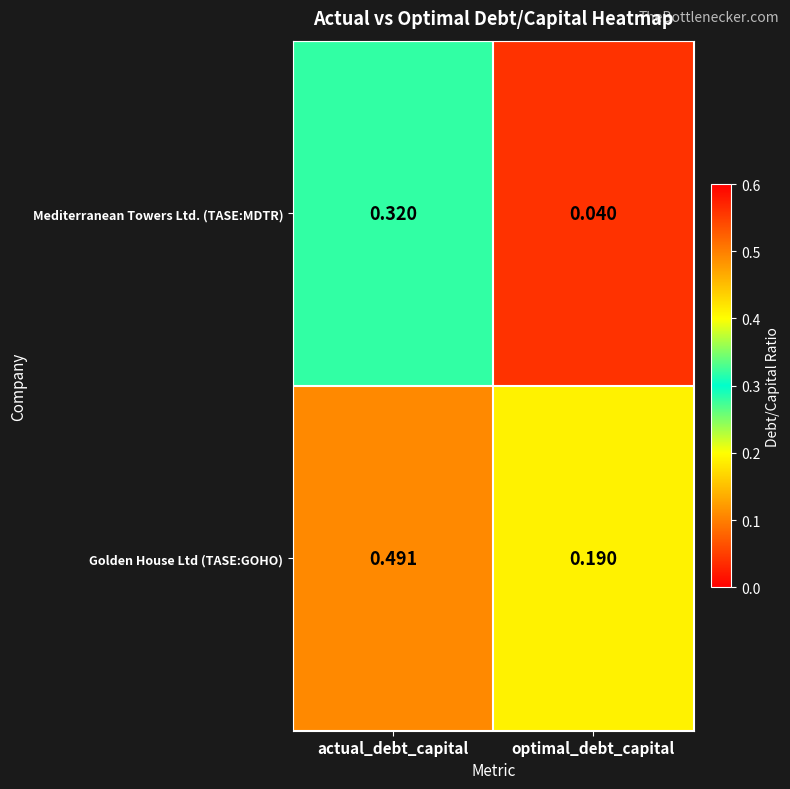

Where is Mediterranean Towers Ltd. (TASE:MDTR) nearest to the value 0?

optimal_debt_capital